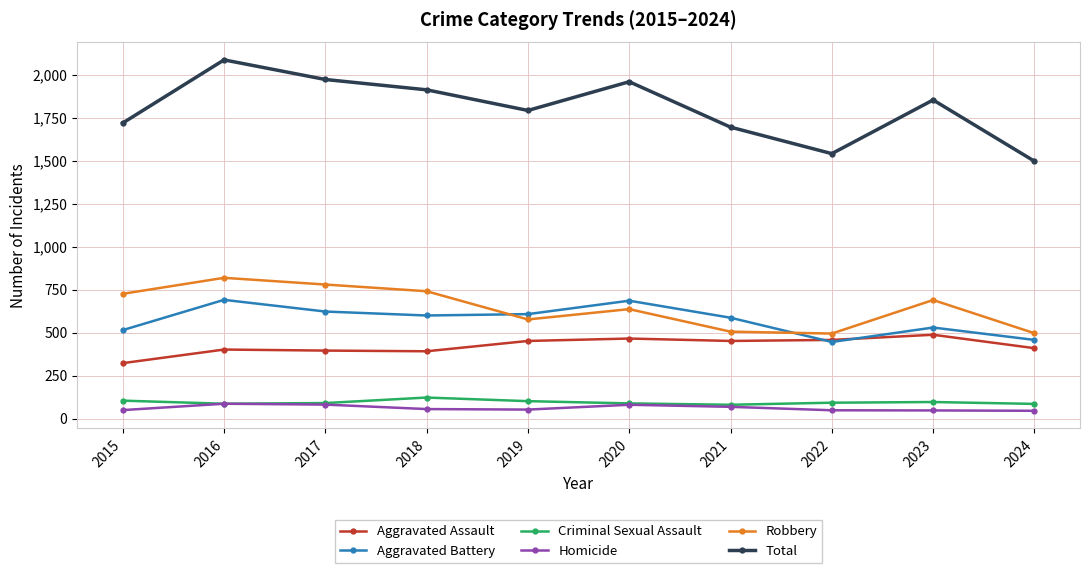

At which category is the sum across all series the highest?

2016